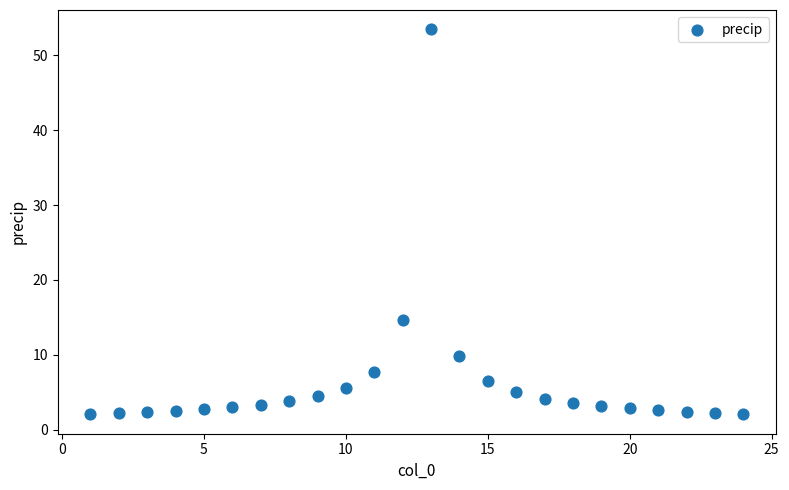

What is the range of Y values (max minus min)?

51.4